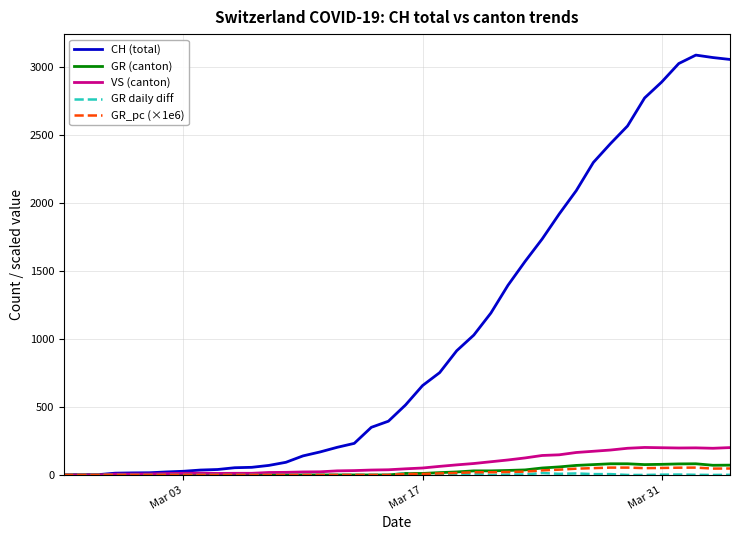

What is the greatest value displayed?

3086.0